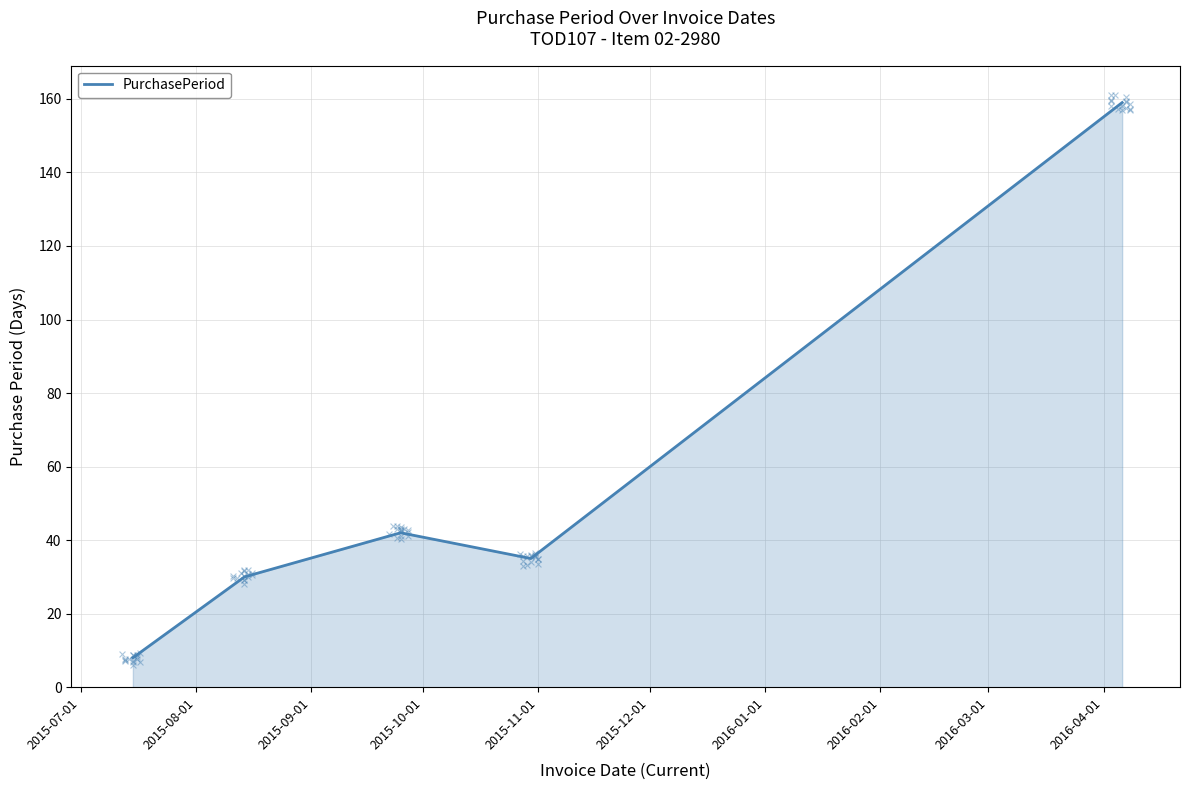

Which has a higher value, 2015-08-01 or 2015-09-01?

2015-09-01